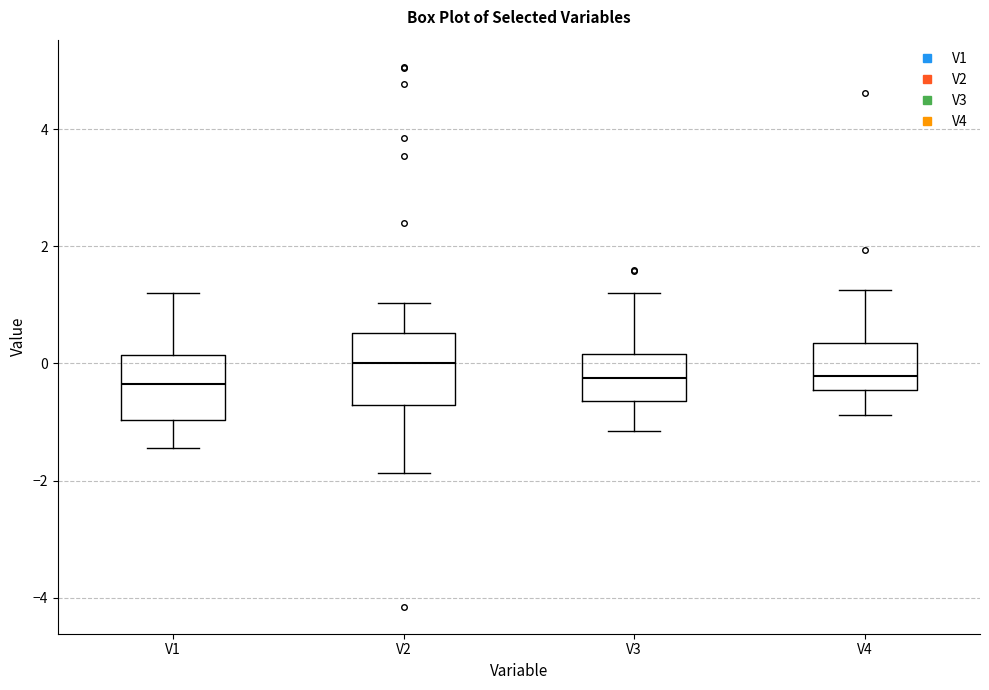

Which box has the highest median line?

V2